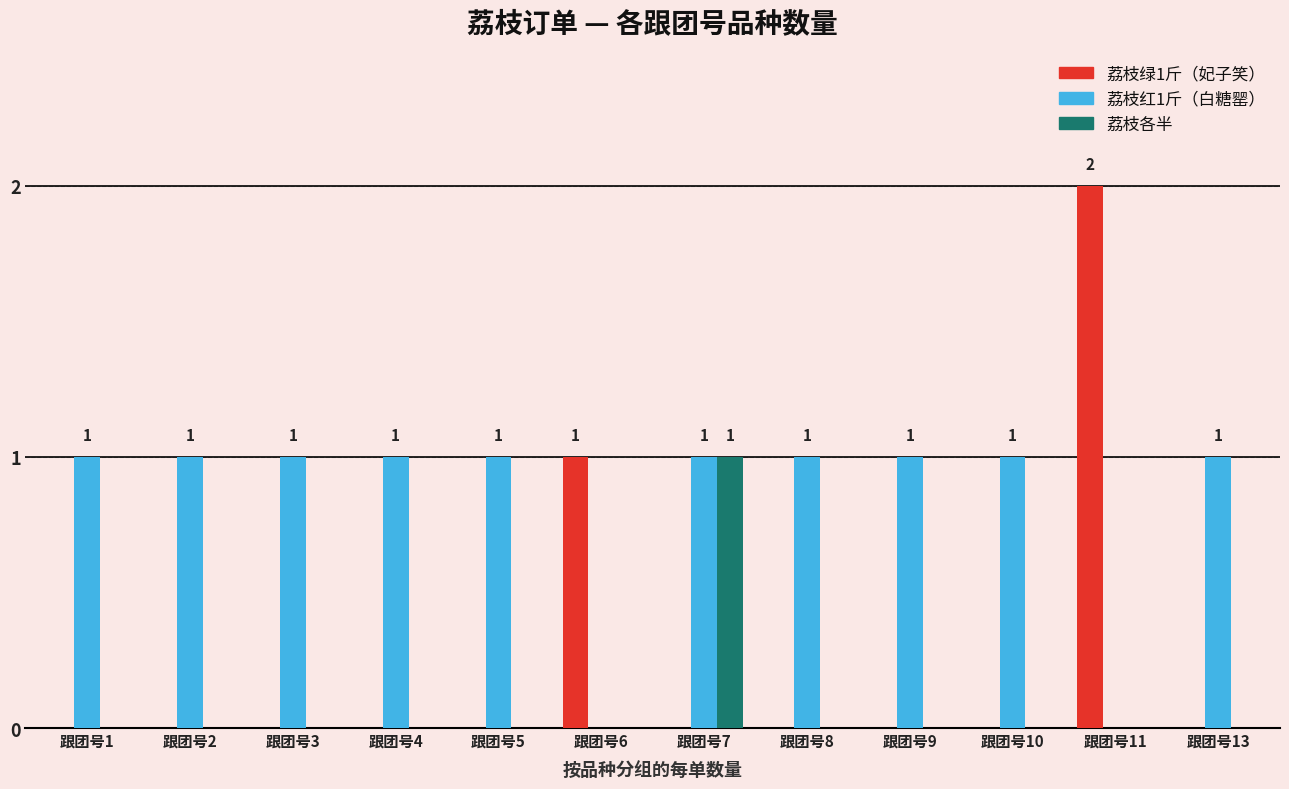

What is the sum of the 荔枝红1斤（白糖罂） values at 跟团号3 and 跟团号8?

2